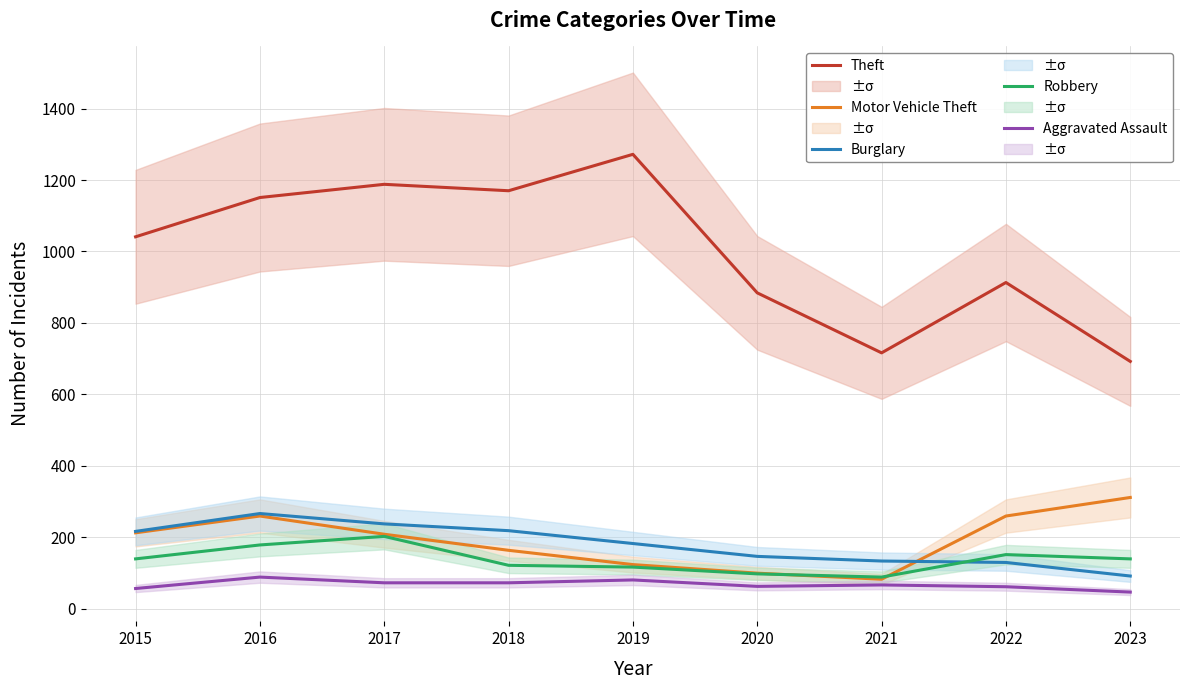

What is the spread (max minus min) of values at 2023?

646